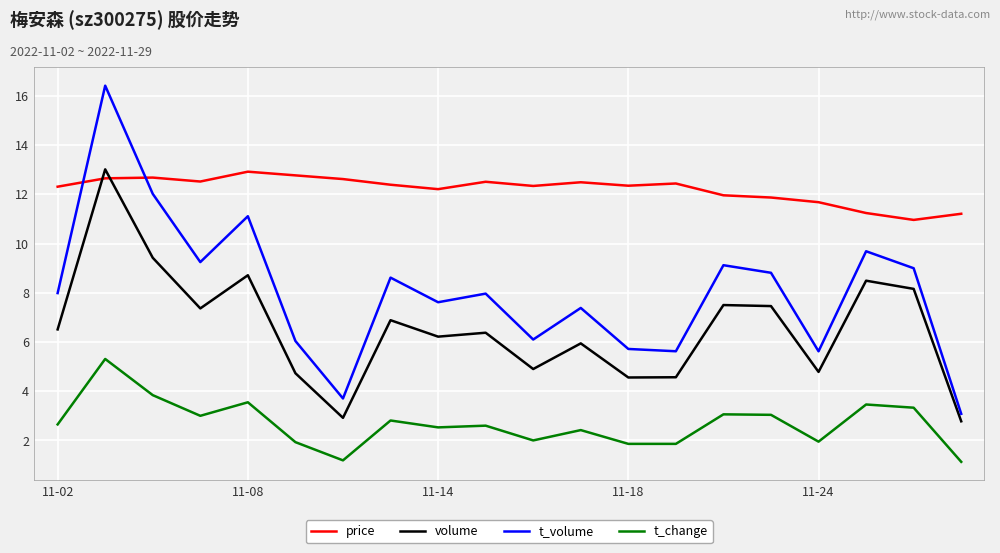

List the series in order of their overall mean, highest first.

price, t_volume, volume, t_change